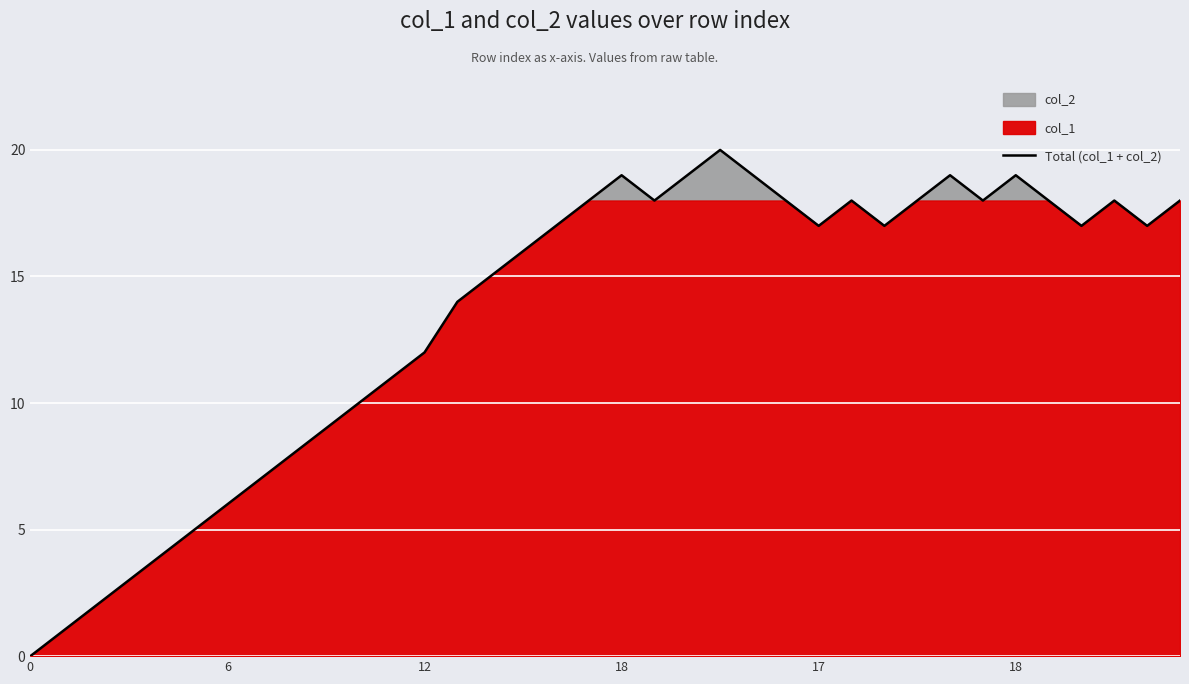

What is the value of the 12th point from the left?

11